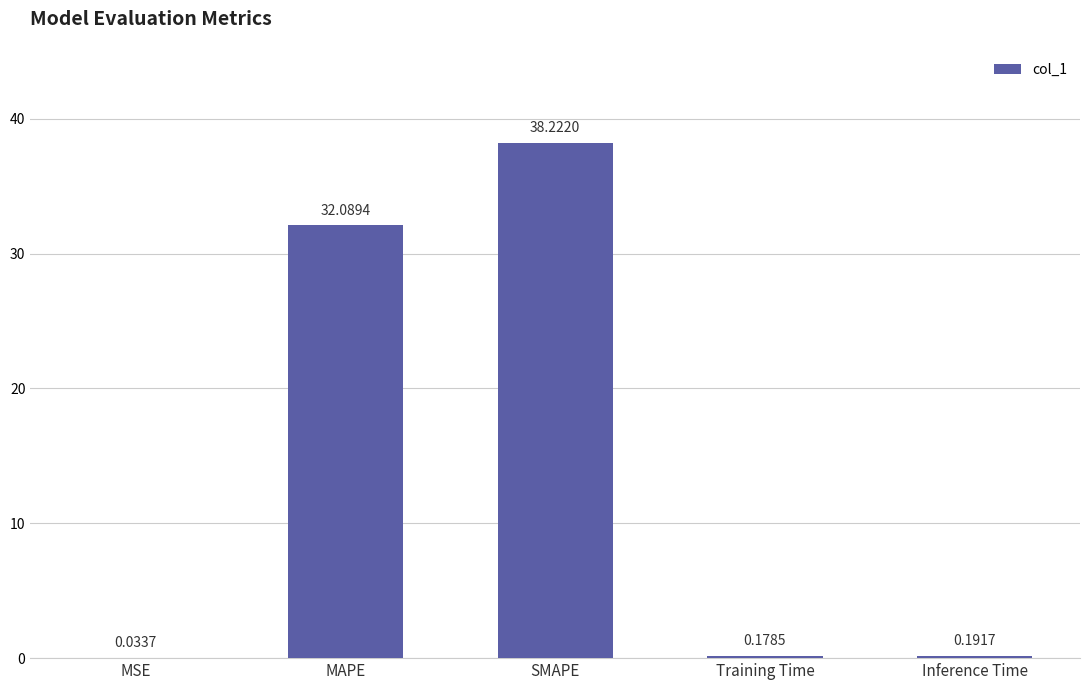

What is the sum of the values at Training Time and SMAPE?

38.4